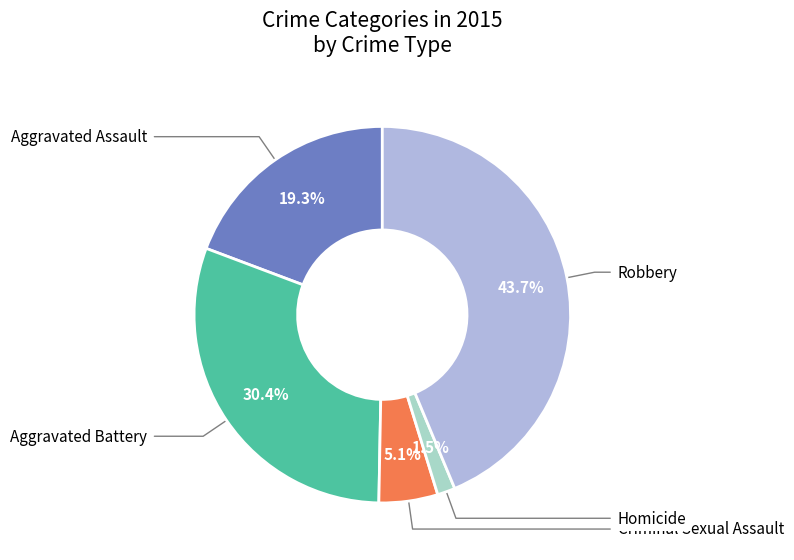

To the nearest percent, what percentage of the pie is Robbery?

44%